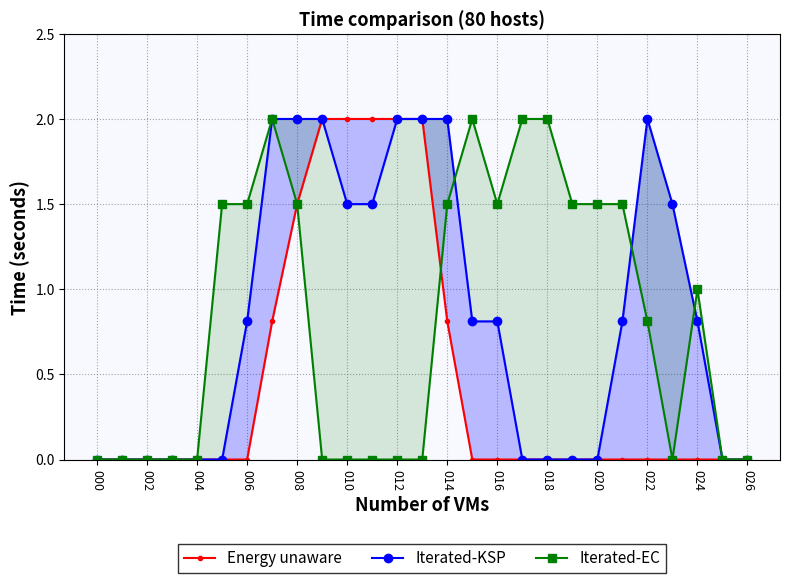

Which series ends up on top after the final intersection of Iterated-EC and Energy unaware?

Iterated-EC